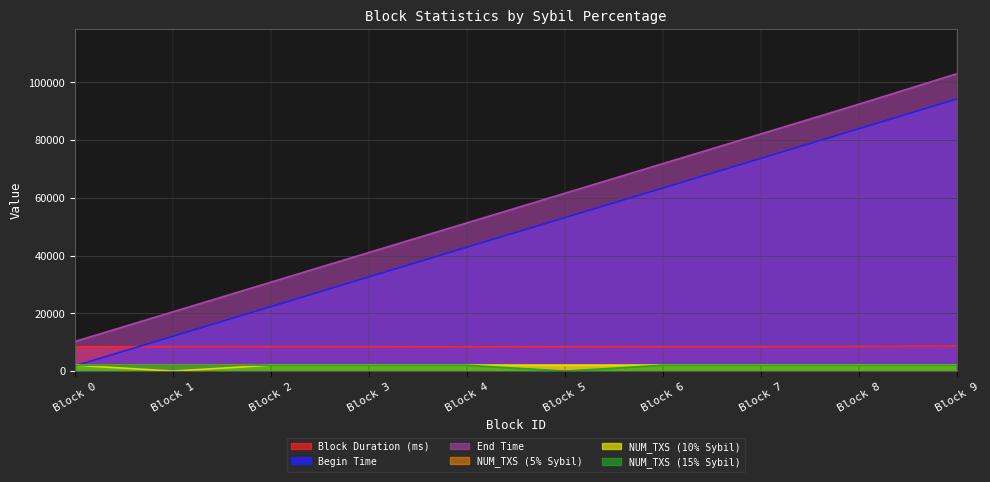

The End Time series shows 41088 at Block 3. True or false?

True